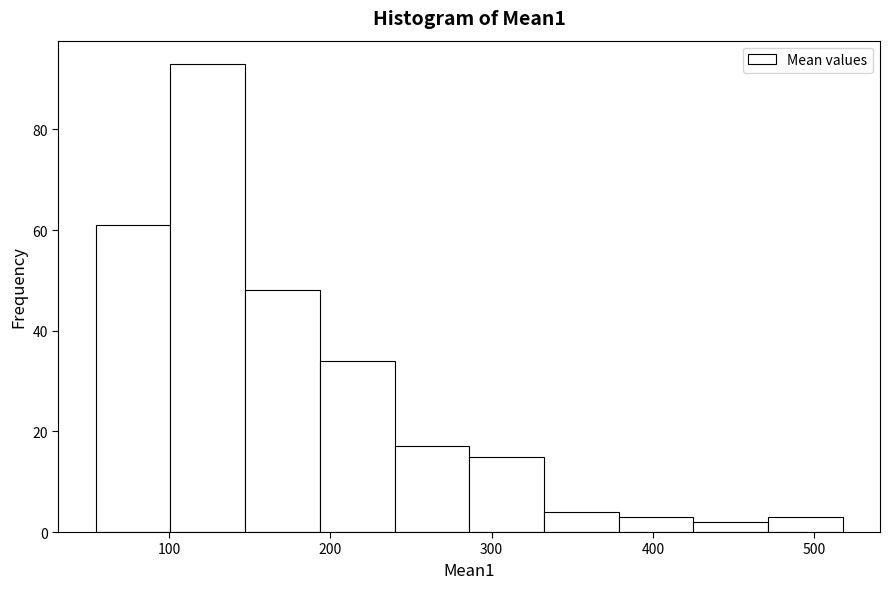

Which range on the x-axis has the tallest bar?

100 to 150